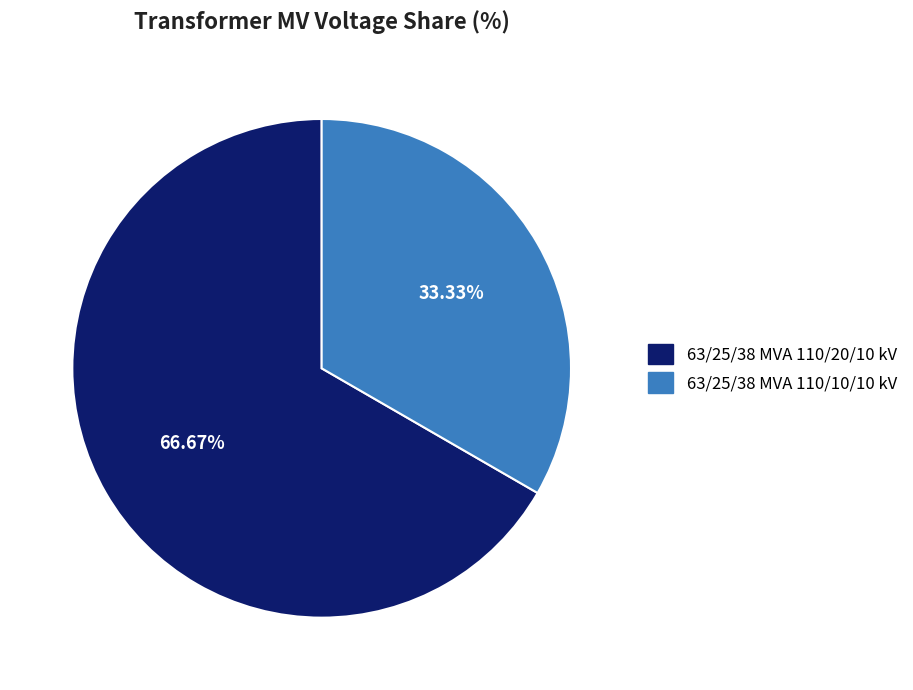

Which has a higher value, 63/25/38 MVA 110/10/10 kV or 63/25/38 MVA 110/20/10 kV?

63/25/38 MVA 110/20/10 kV